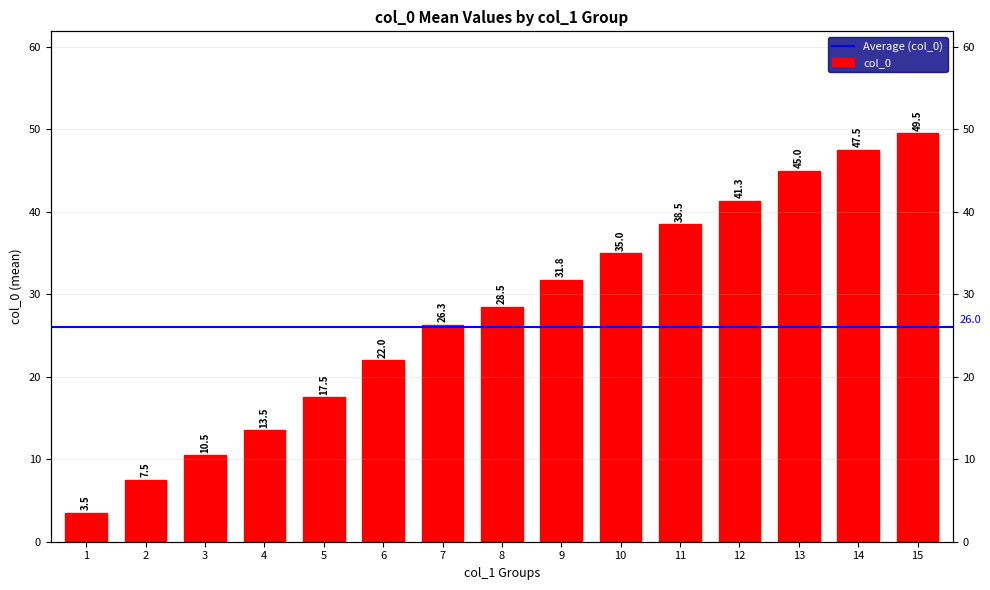

Reading right to left, transcribe all the data shown in this chart.

15=49.5	14=47.5	13=45.0	12=41.3	11=38.5	10=35.0	9=31.8	8=28.5	7=26.3	6=22.0	5=17.5	4=13.5	3=10.5	2=7.5	1=3.5